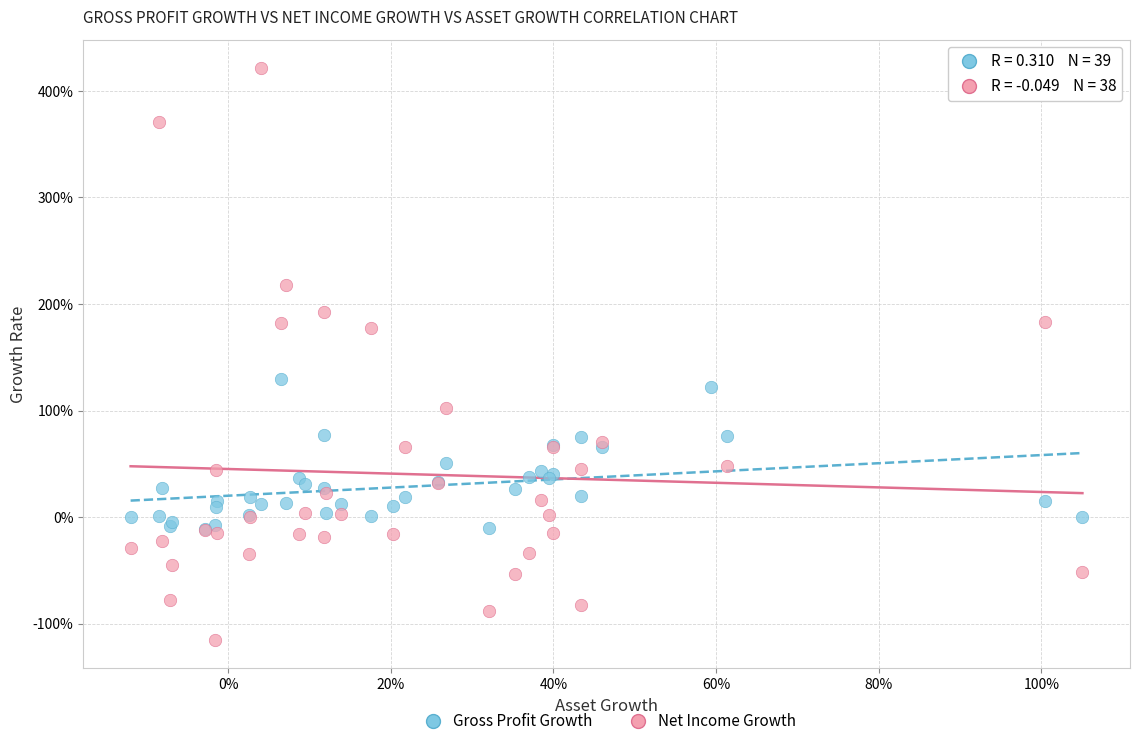

Which series contains the highest Y value?

Net Income Growth